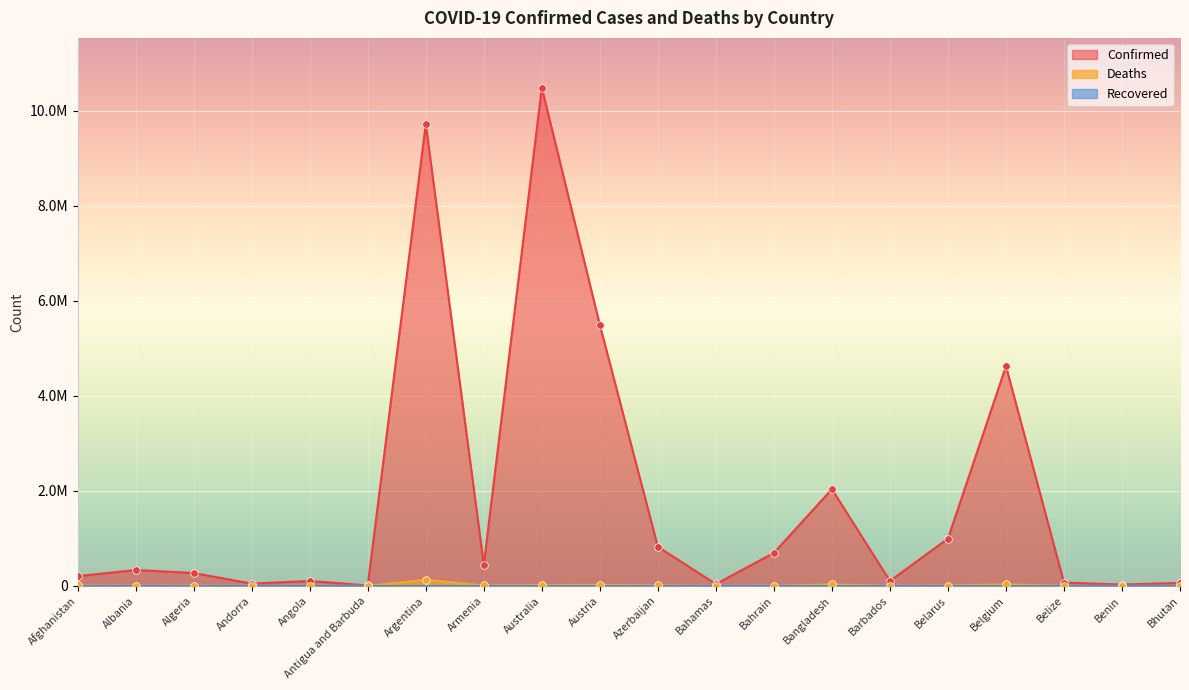

Which series has the largest total across all categories?

Confirmed